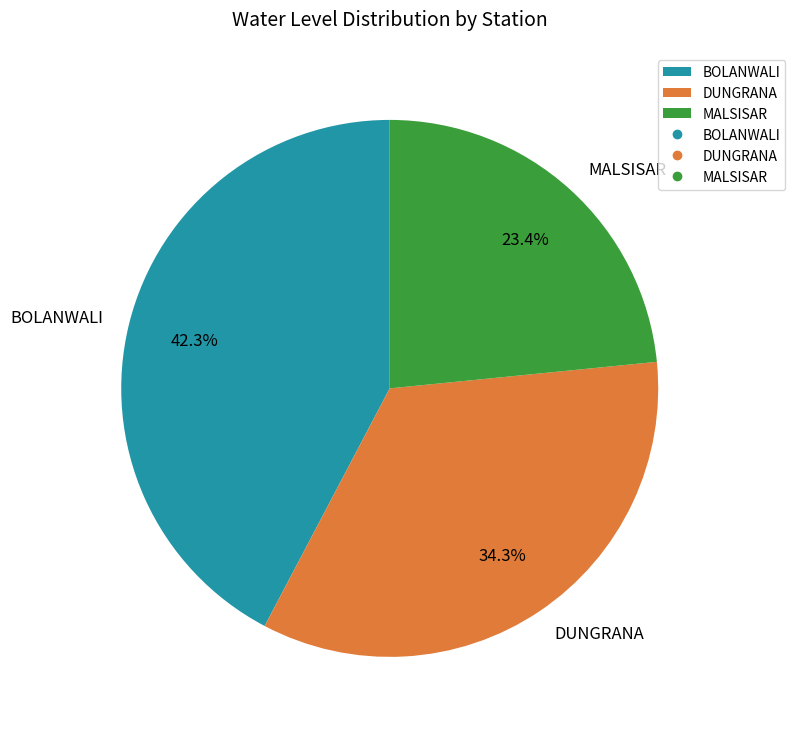

Which category has the smallest portion of the pie?

MALSISAR